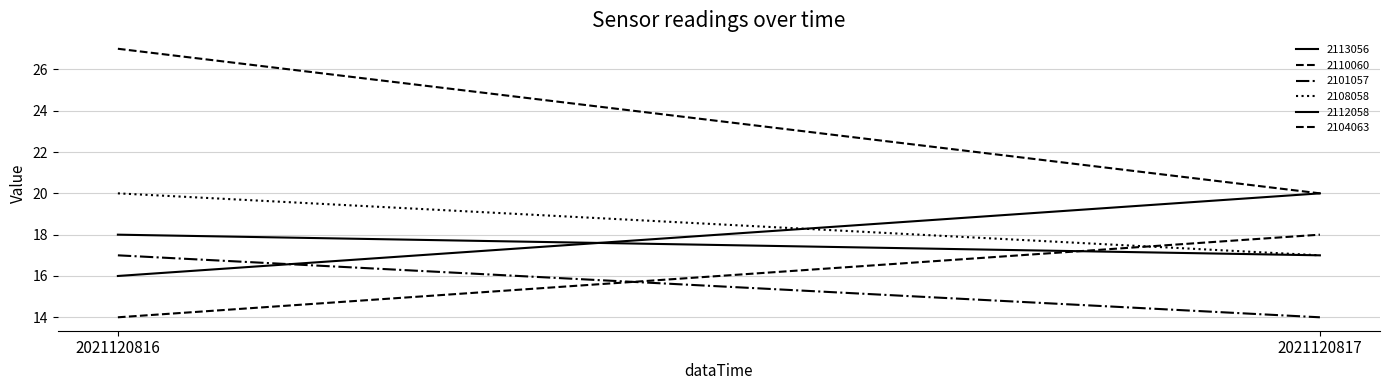

Which series has the largest total across all categories?

2110060